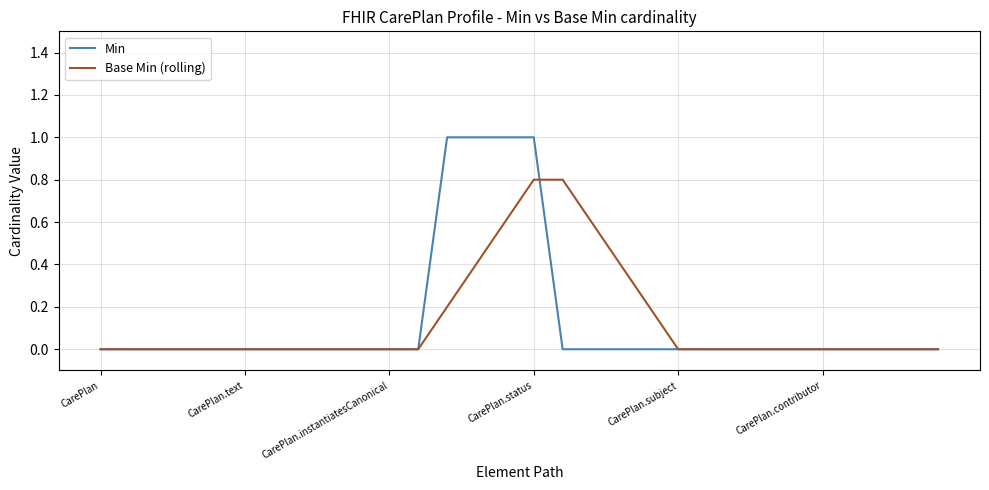

Which series has the widest spread of values?

Min